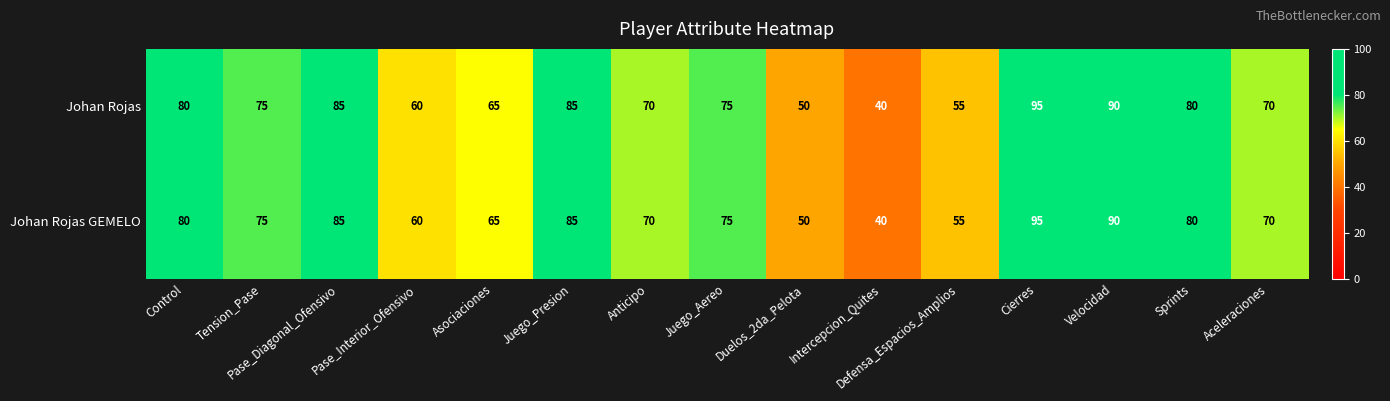

How many data points does each series have?

15